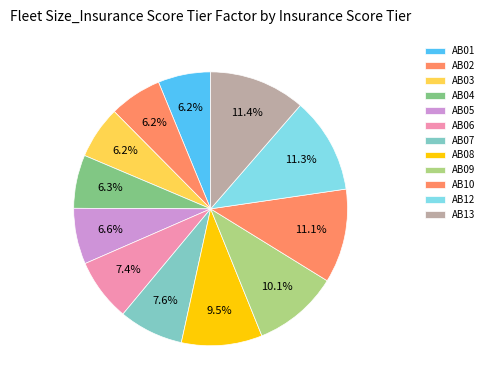

Does AB03 represent more than half of the total?

No